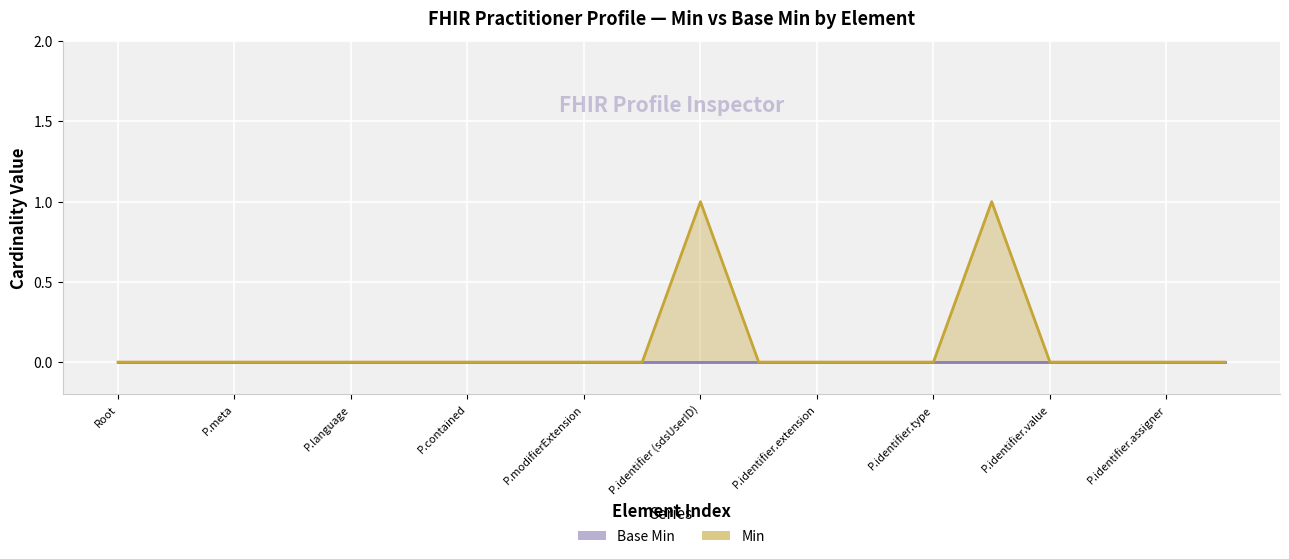

How many values are above zero?

2